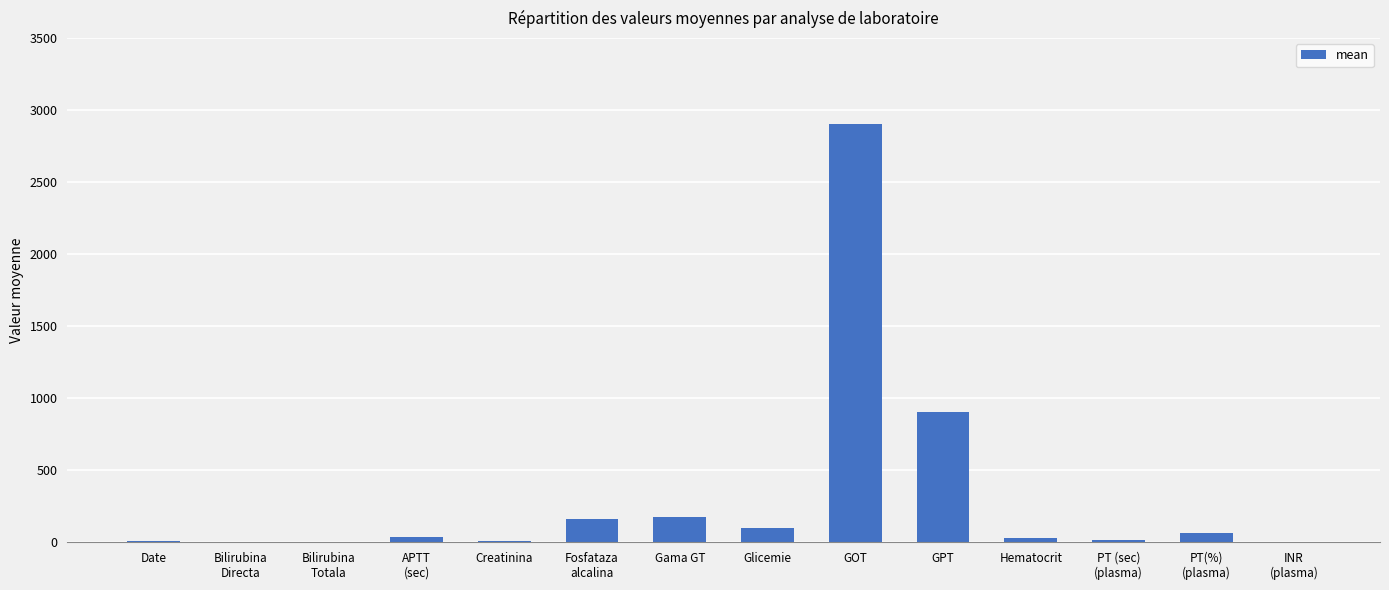

What is the maximum value shown in the chart?

2900.8